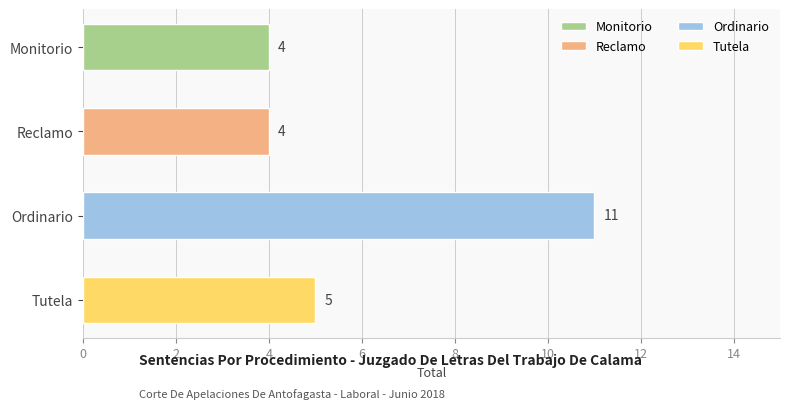

True or false: the data shows 1 at Reclamo.

False